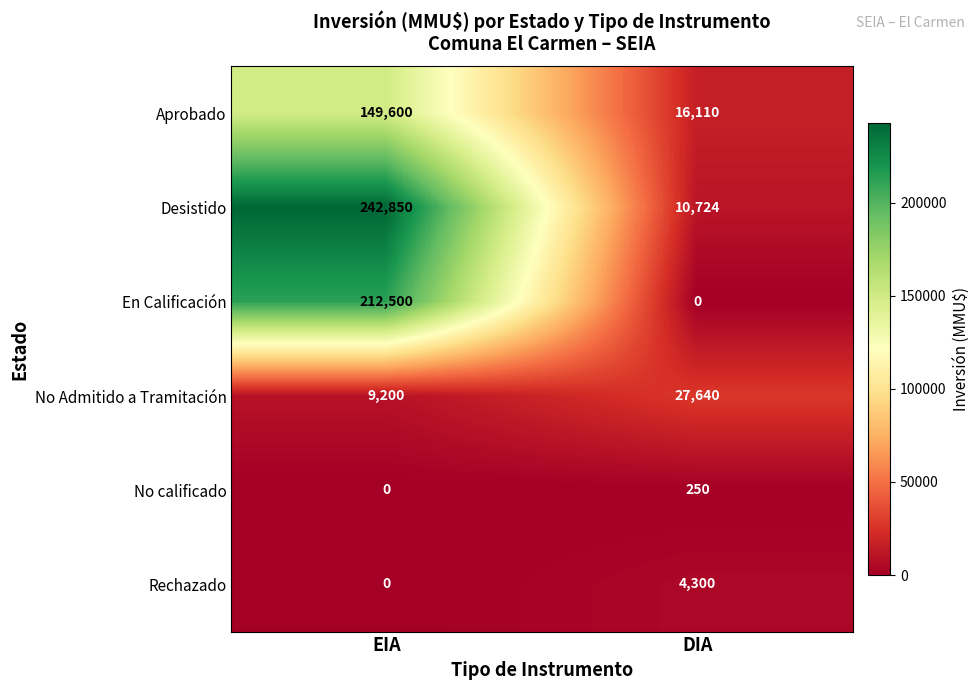

Between EIA and DIA, which series saw the biggest shift?

Desistido